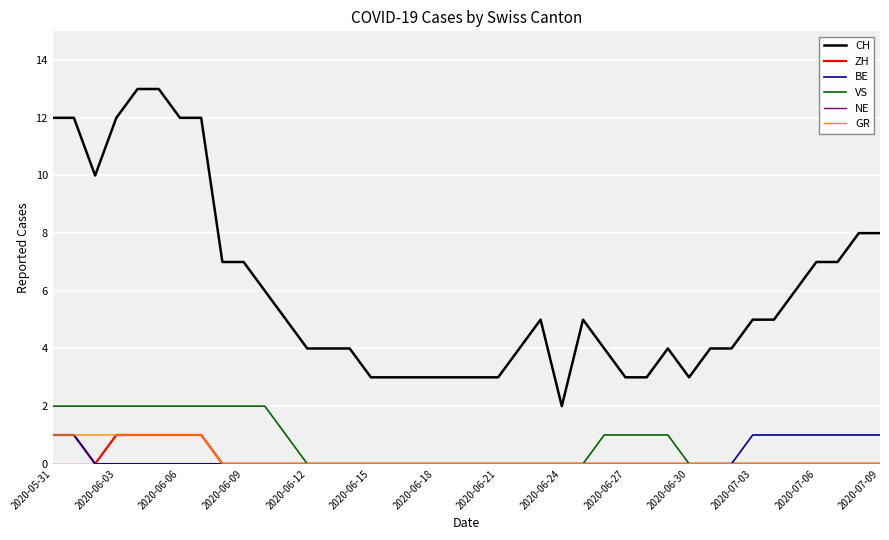

What is the greatest value displayed?

13